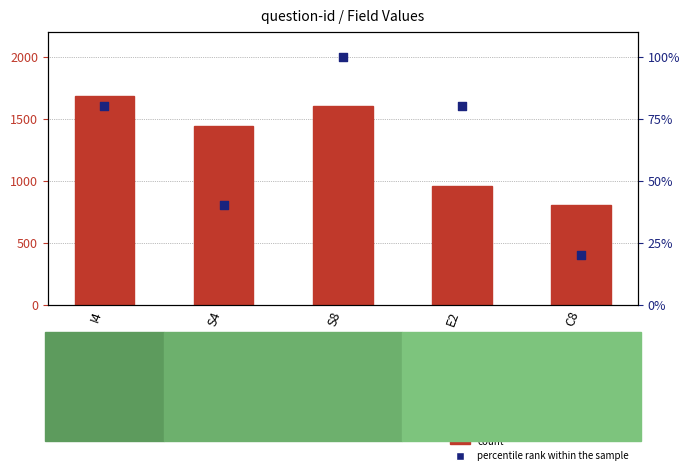

What is the total value across all series at E2?

1040